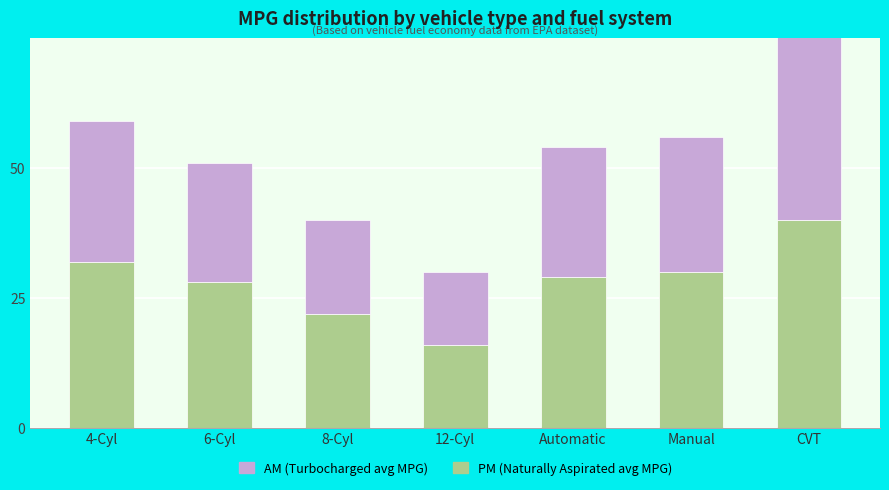

Rank the categories by AM value from highest to lowest.

CVT, 4-Cyl, Manual, Automatic, 6-Cyl, 8-Cyl, 12-Cyl